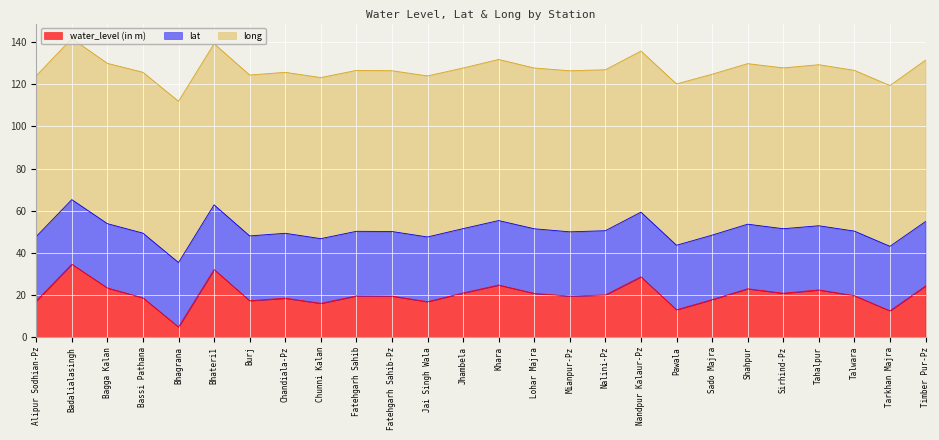

What is the label of the 19th point from the left?

Pawala